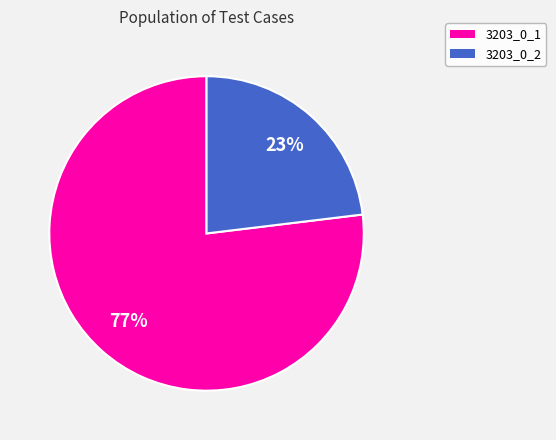

The 3203_0_1 slice represents 77% of the pie. True or false?

True